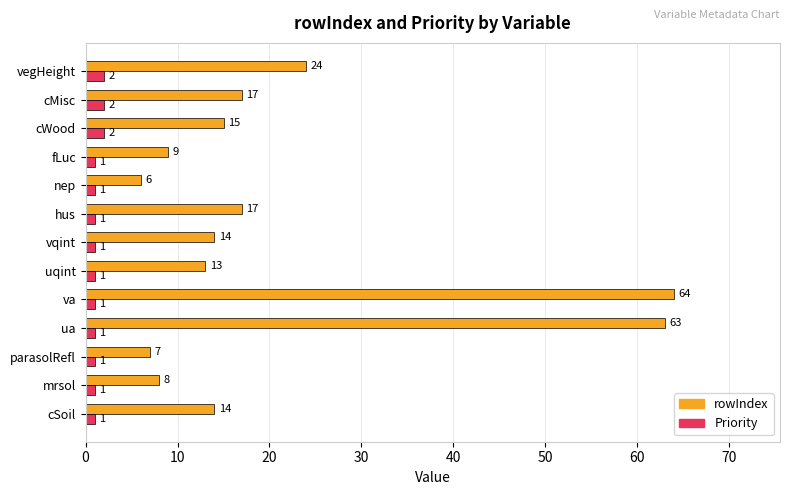

List the series in order of their peak value, lowest first.

Priority, rowIndex